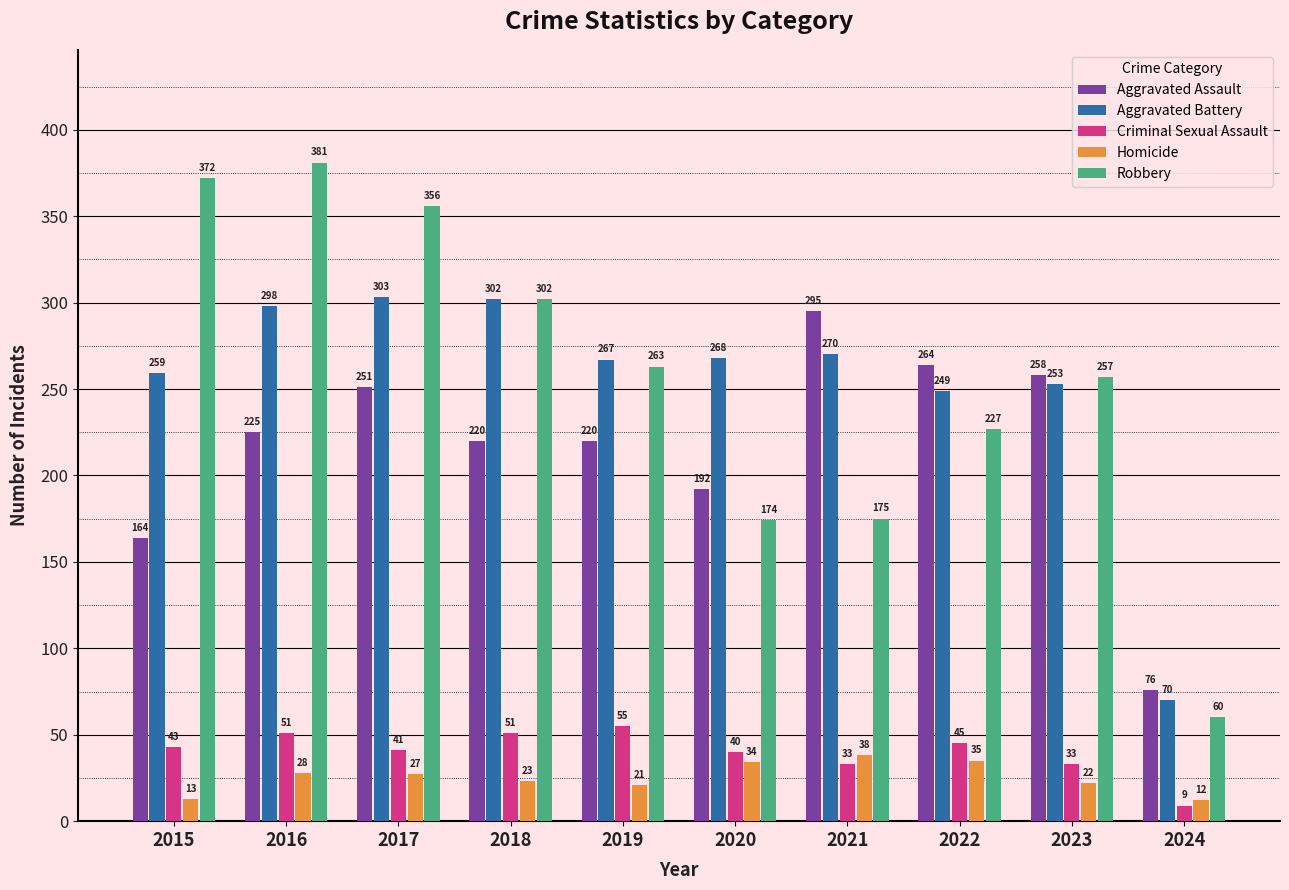

What is the spread (max minus min) of values at 2023?

236